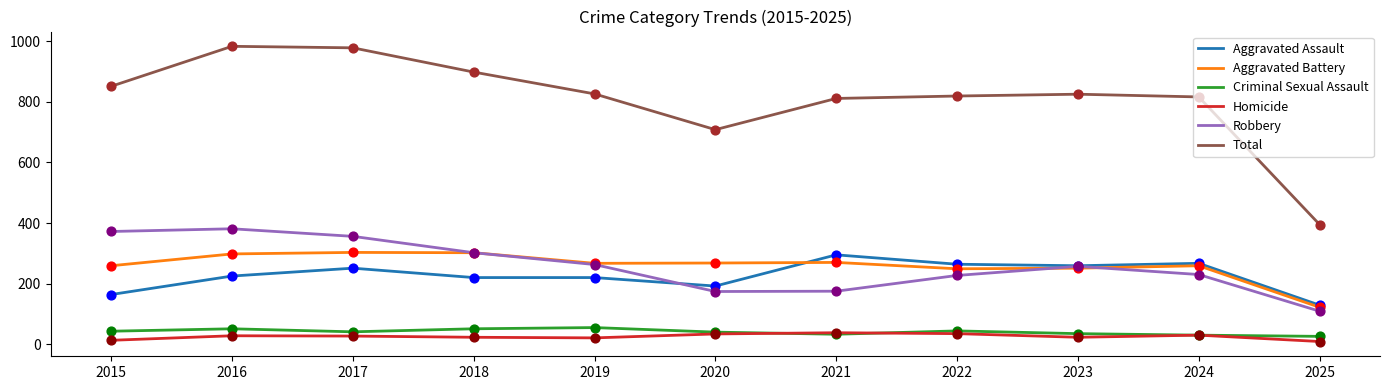

Which series has the largest total across all categories?

Total